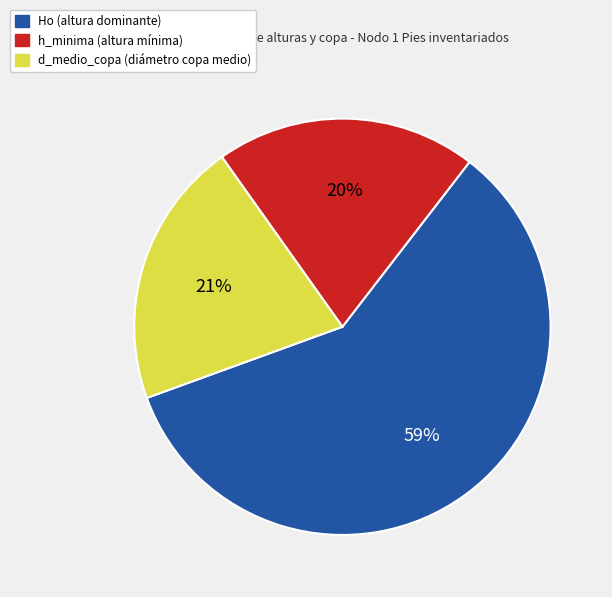

Is the sum of d_medio_copa (diámetro copa medio) and h_minima (altura mínima) greater than half?

No